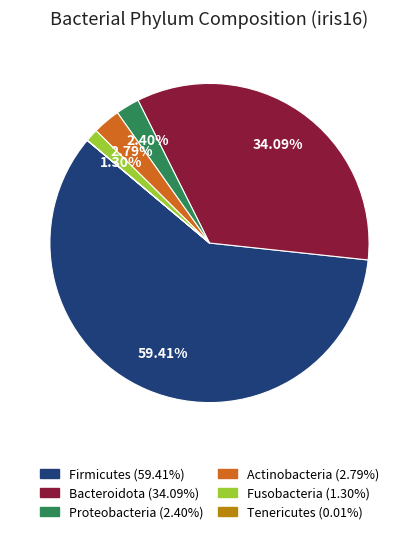

What is the largest slice in the pie chart?

Firmicutes